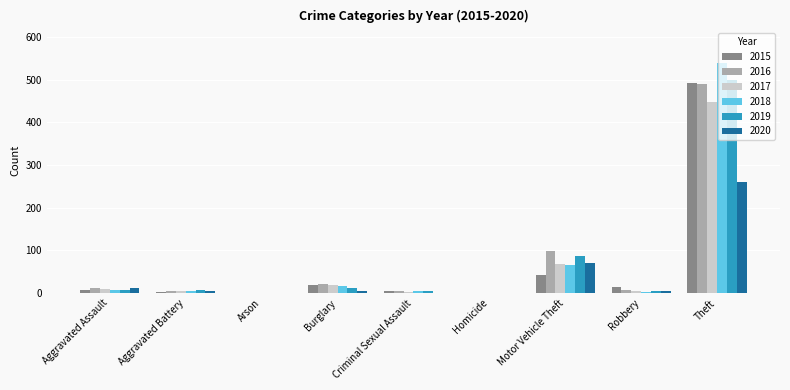

What is the highest value of the 2020 series?

261